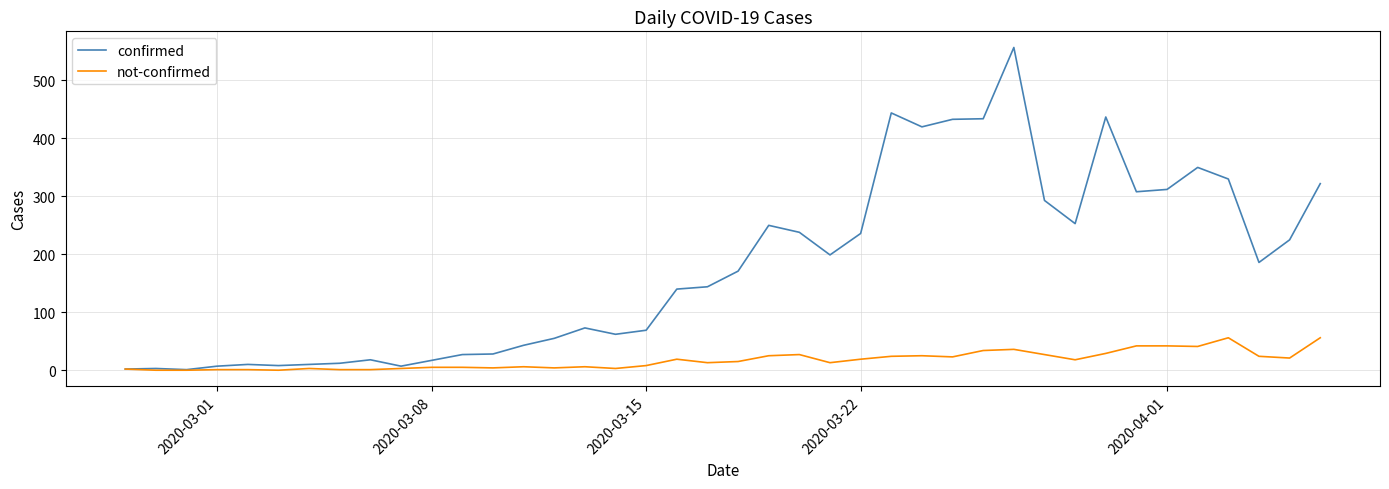

List the series in order of their peak value, highest first.

confirmed, not-confirmed